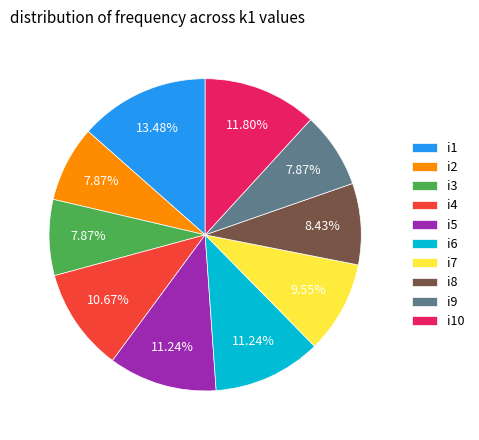

To the nearest percent, what is the average slice percentage?

10%